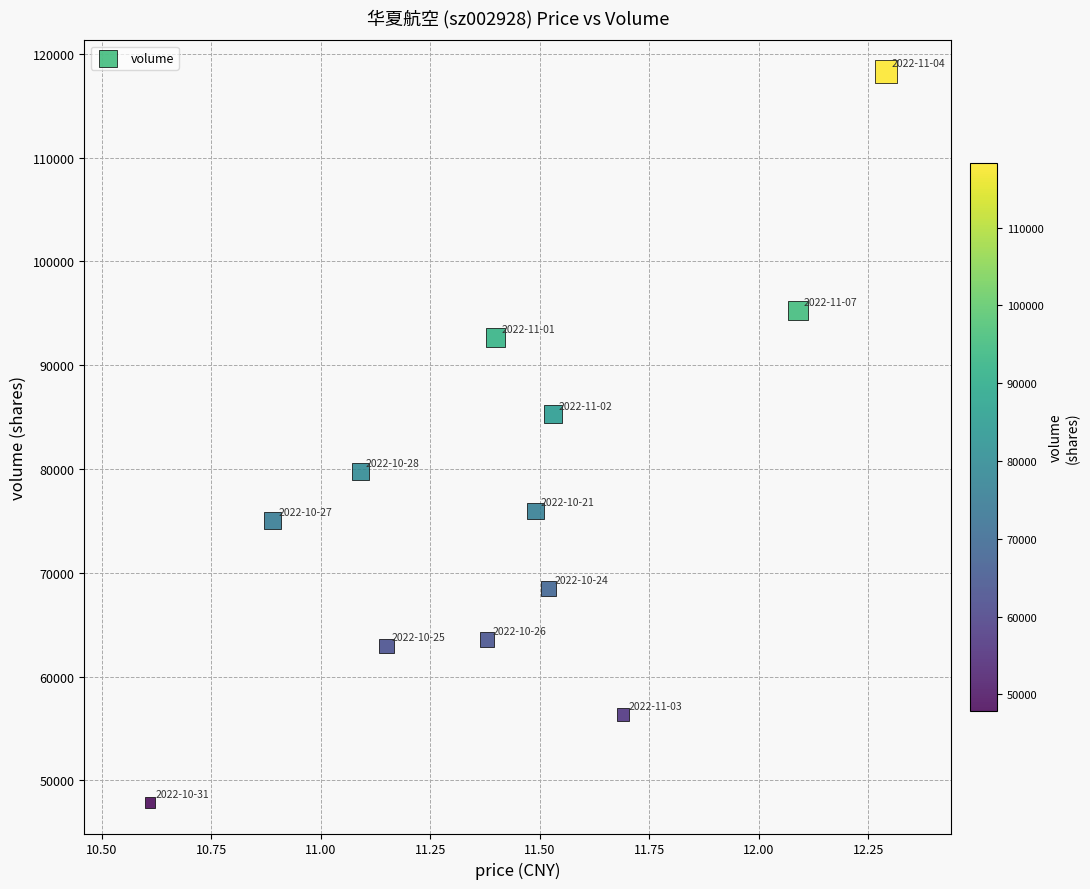

What Y value in the scatter plot is closest to 83079?

85272